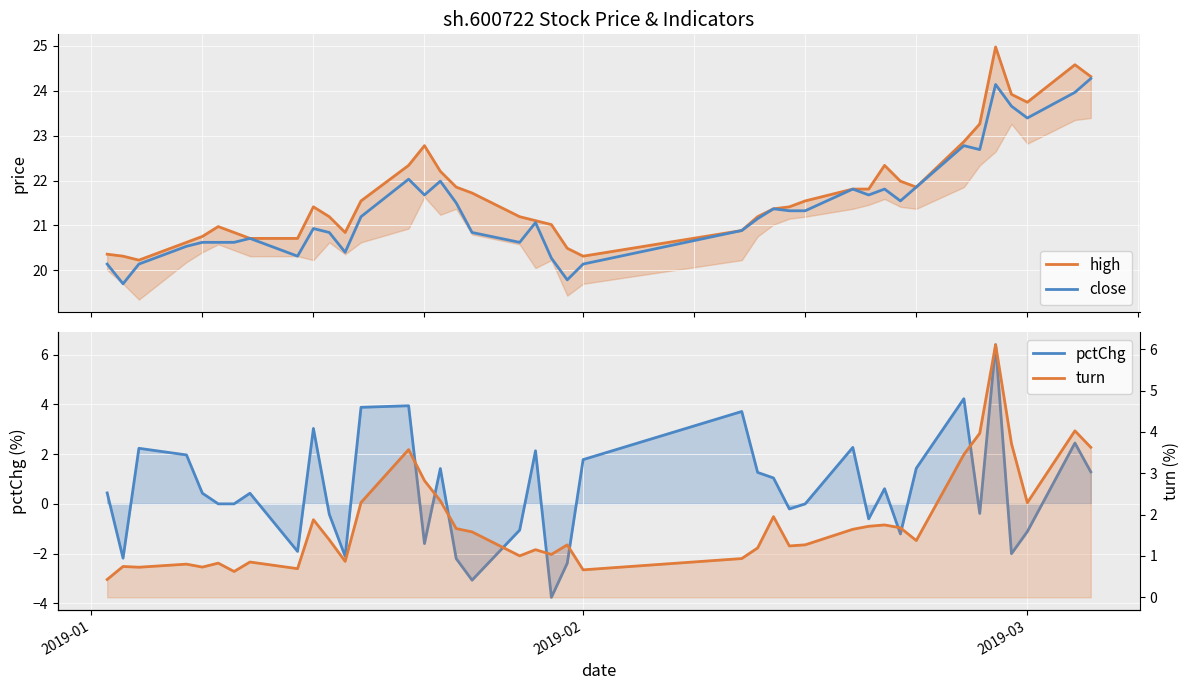

Is this an area chart (filled region under the line)?

No